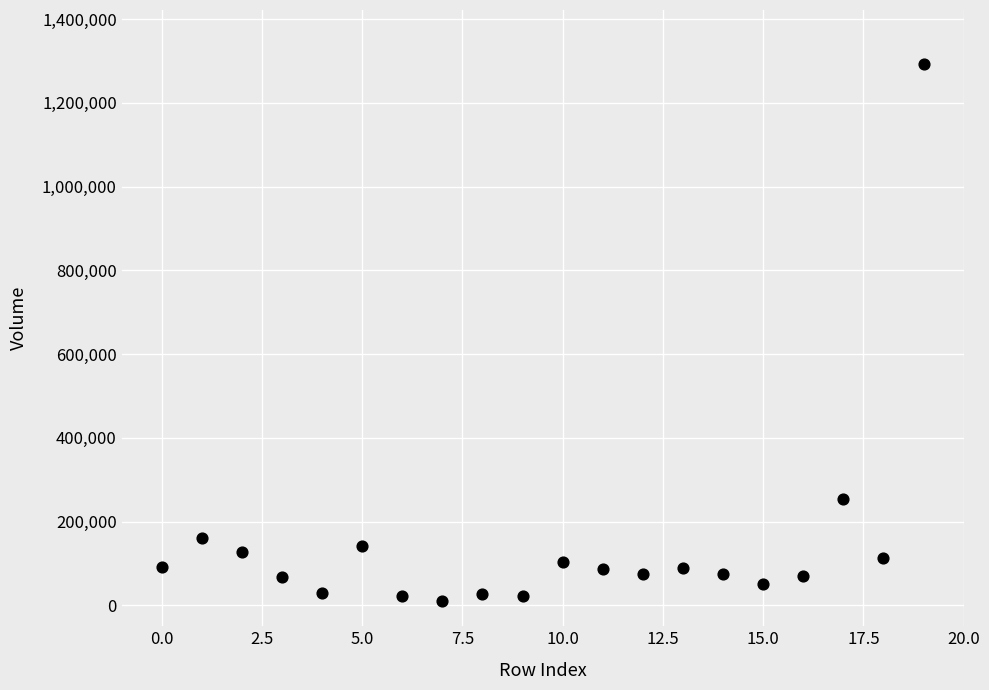

What is the range of Y values (max minus min)?

1282040